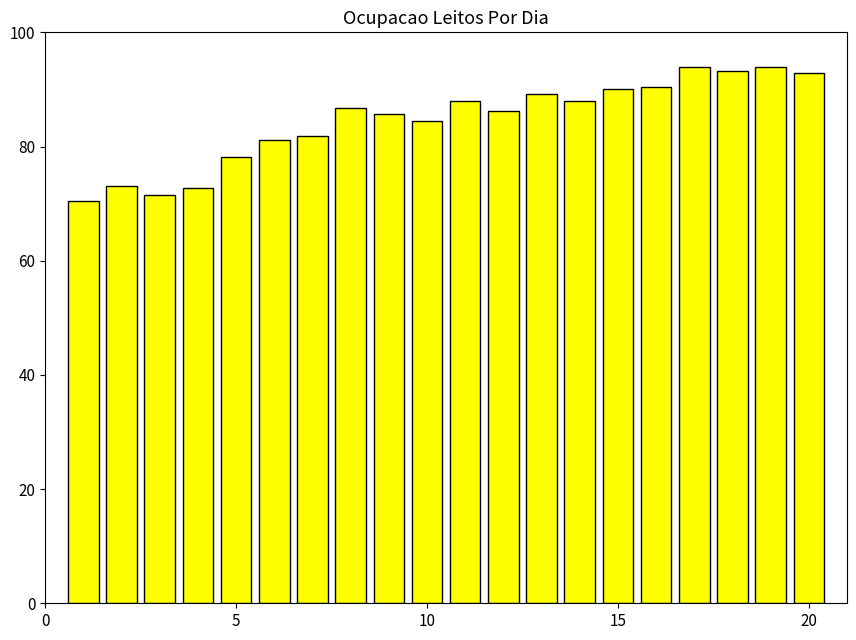

What is the average value?

84.6